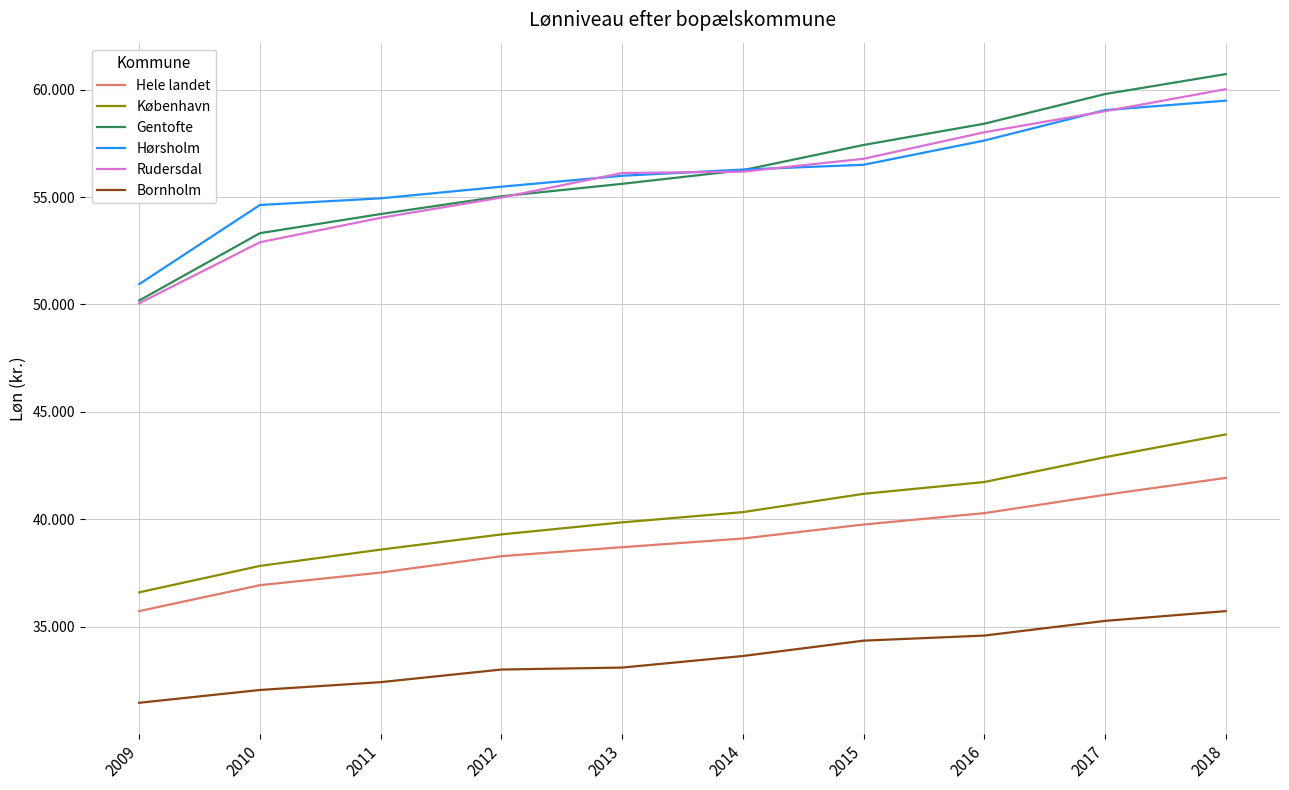

True or false: København and Gentofte intersect in this chart.

False